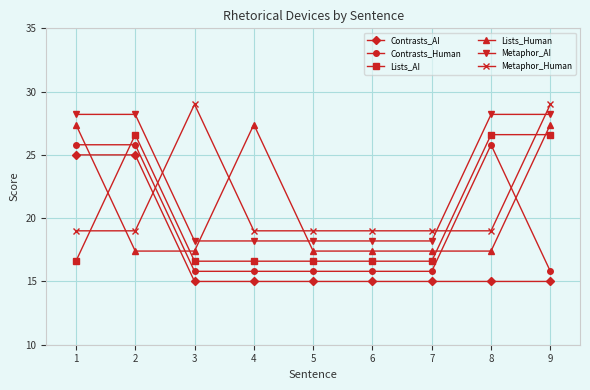

Reading left to right, transcribe all the data shown in this chart.

Contrasts_AI: 25.0	25.0	15.0	15.0	15.0	15.0	15.0	15.0	15.0
Contrasts_Human: 25.8	25.8	15.8	15.8	15.8	15.8	15.8	25.8	15.8
Lists_AI: 16.6	26.6	16.6	16.6	16.6	16.6	16.6	26.6	26.6
Lists_Human: 27.4	17.4	17.4	27.4	17.4	17.4	17.4	17.4	27.4
Metaphor_AI: 28.2	28.2	18.2	18.2	18.2	18.2	18.2	28.2	28.2
Metaphor_Human: 19.0	19.0	29.0	19.0	19.0	19.0	19.0	19.0	29.0